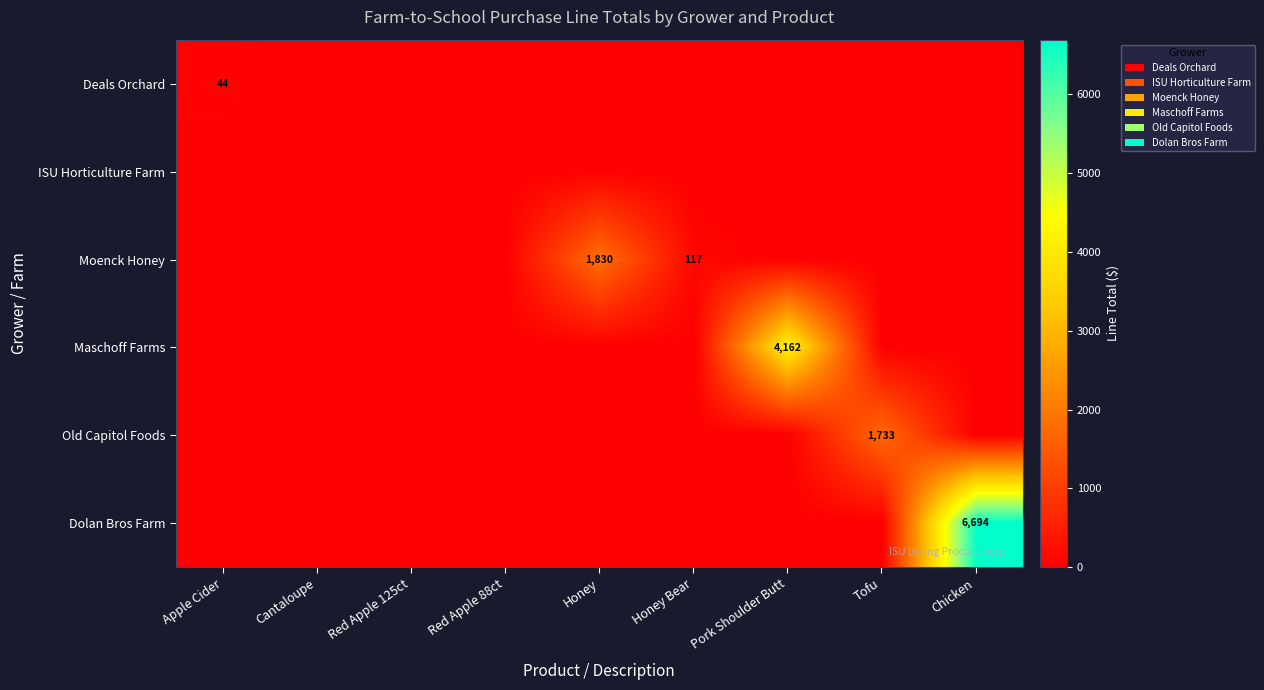

The ISU Horticulture Farm series shows 0.0 at Honey Bear. True or false?

True